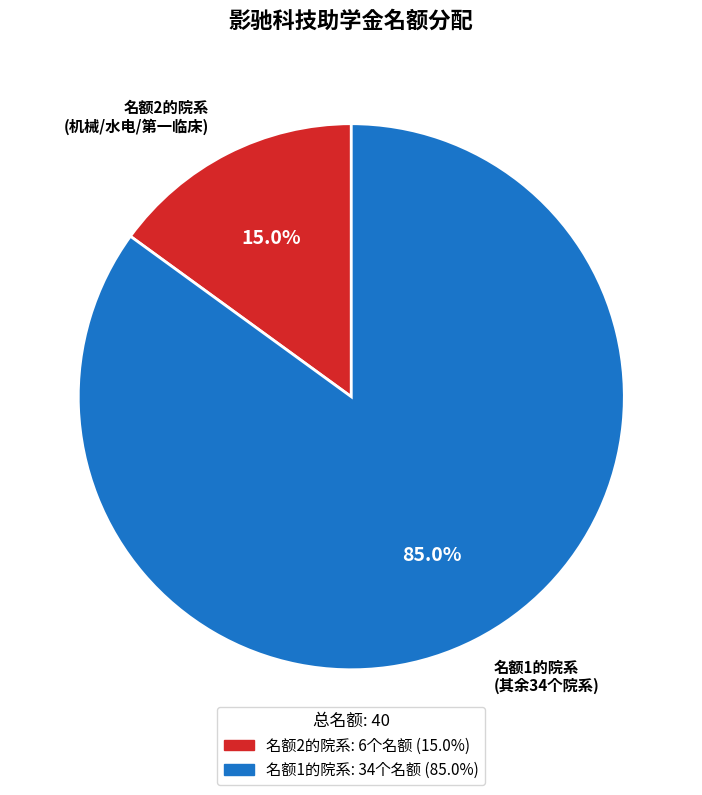

Does any single category account for the majority?

Yes